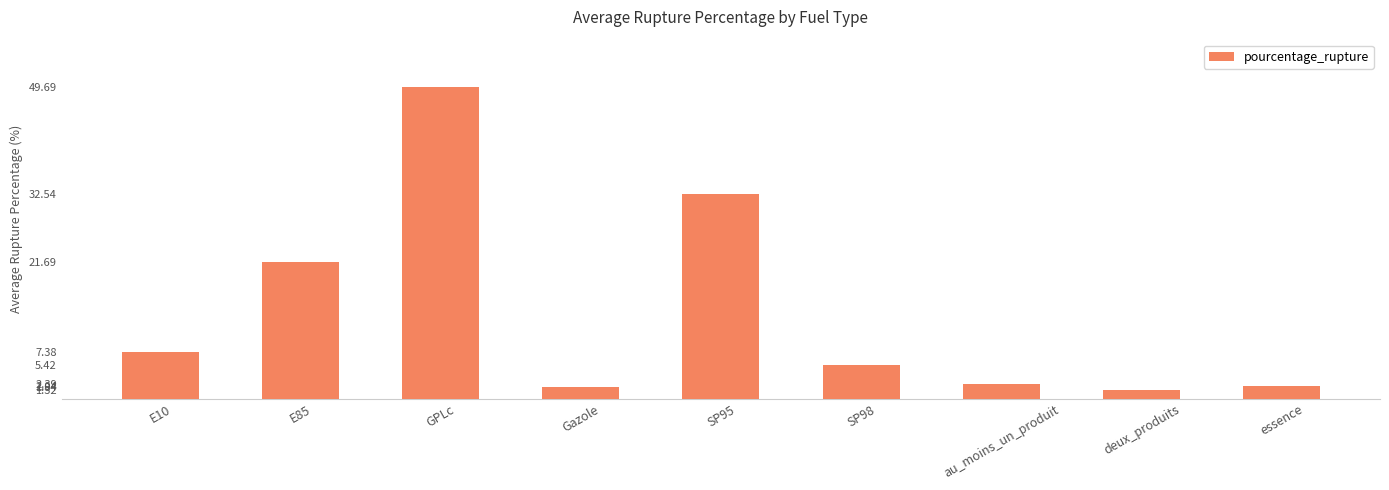

What is the change in value from E10 to SP95?

+25.2